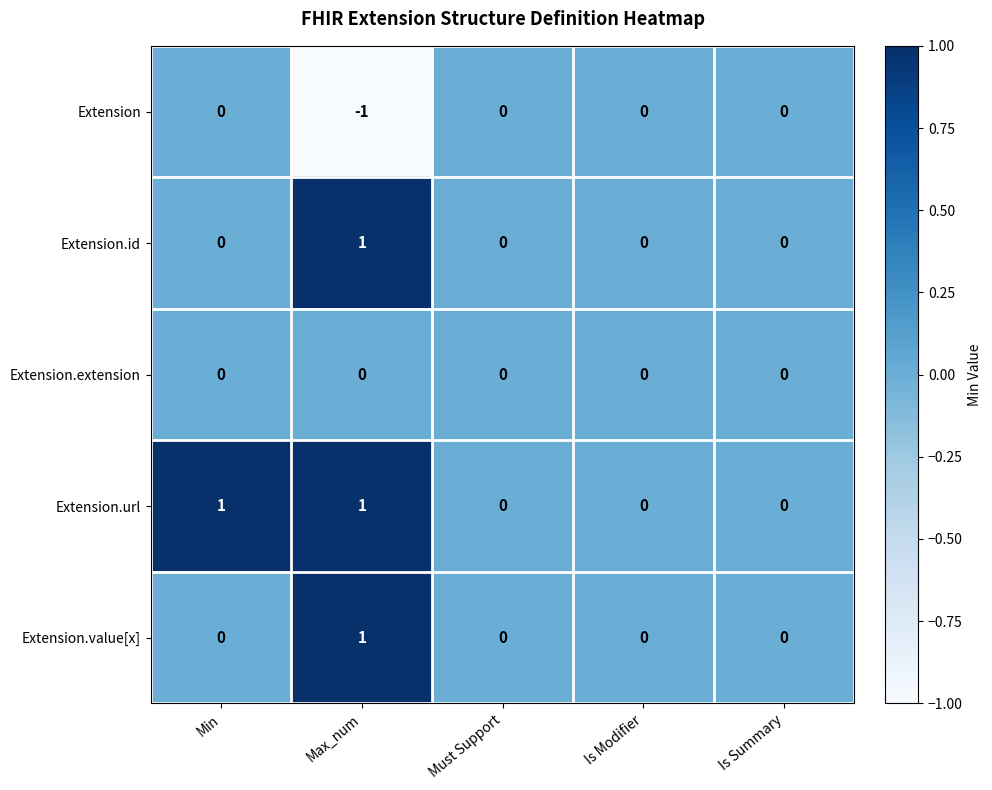

Reading right to left, what are all the values shown in this chart?

Extension: 0	0	0	-1	0
Extension.id: 0	0	0	1	0
Extension.extension: 0	0	0	0	0
Extension.url: 0	0	0	1	1
Extension.value[x]: 0	0	0	1	0